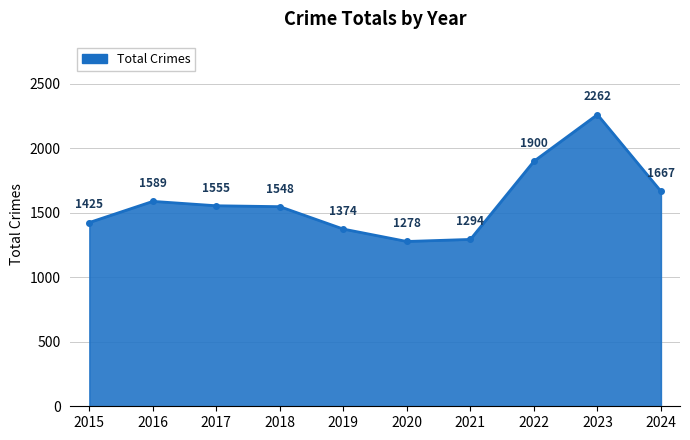

True or false: there are more than 0 points higher than both neighbors.

True